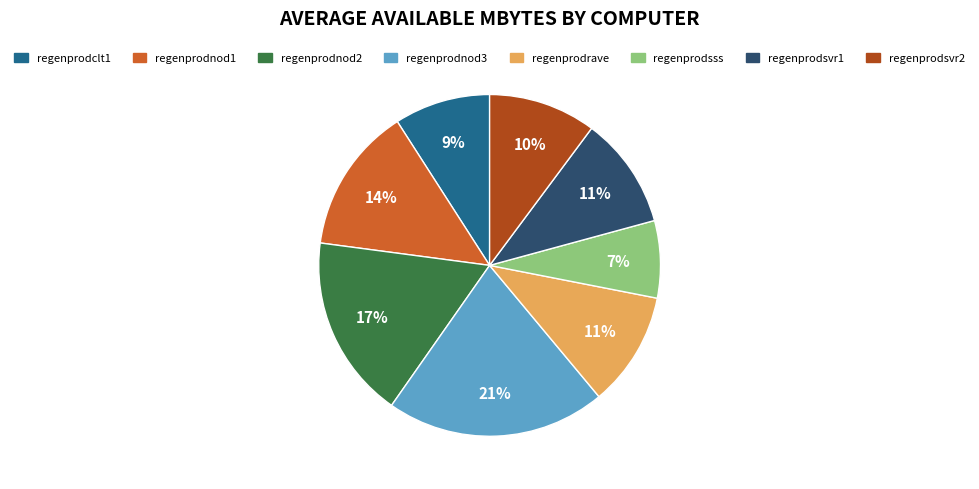

True or false: regenprodsvr2 accounts for 10% of the total.

True